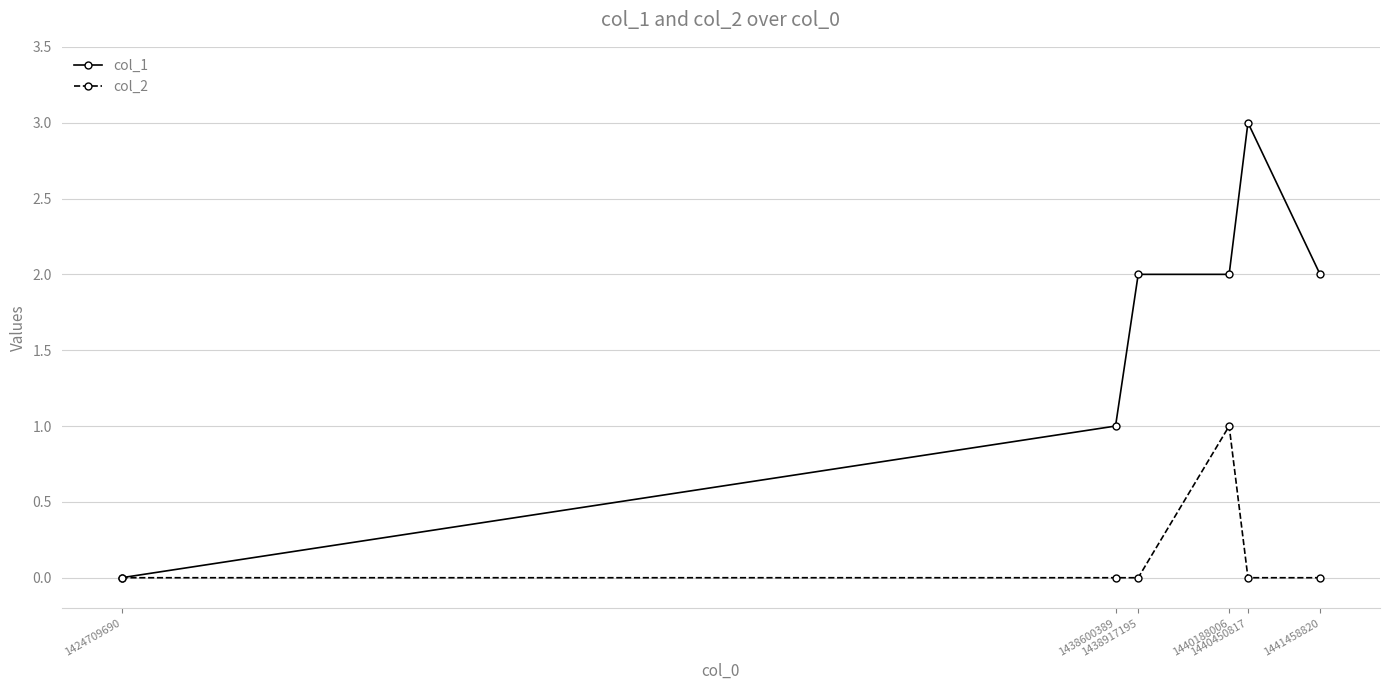

How many series are shown in this chart?

2